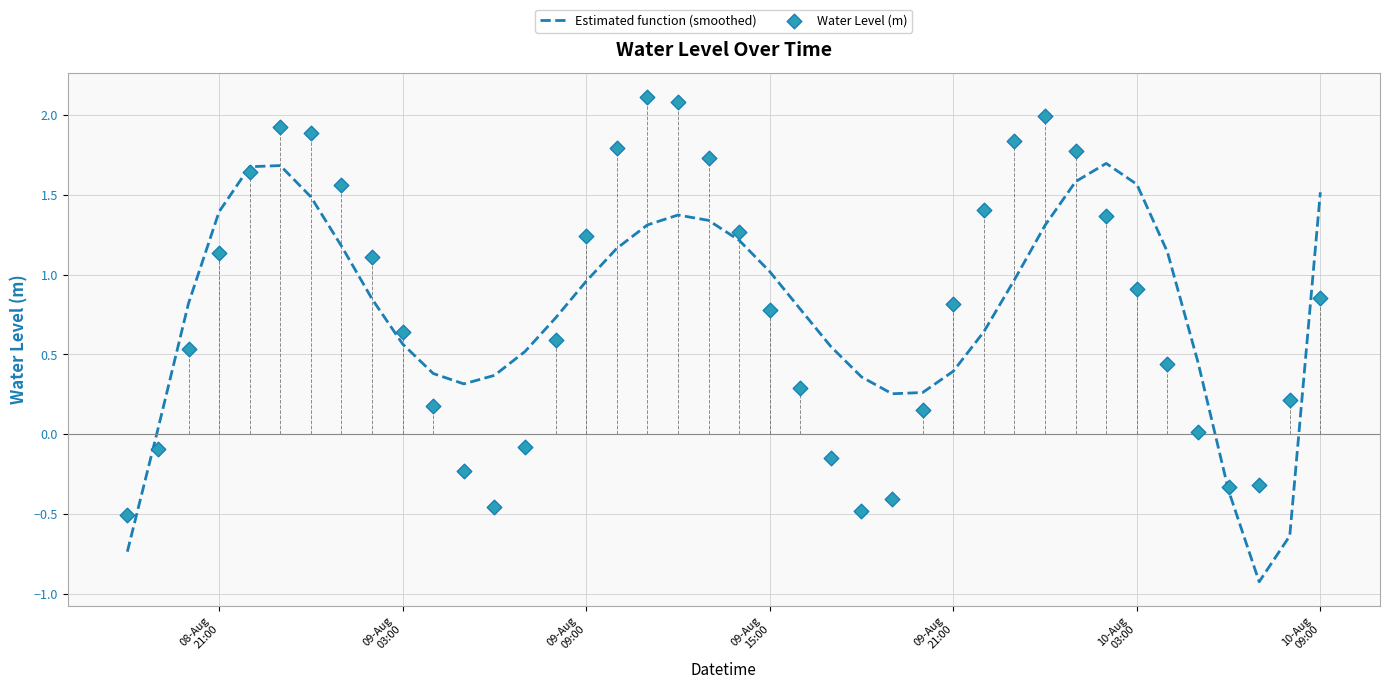

What are all the series names shown in the legend?

Estimated function (smoothed), Water Level (m)